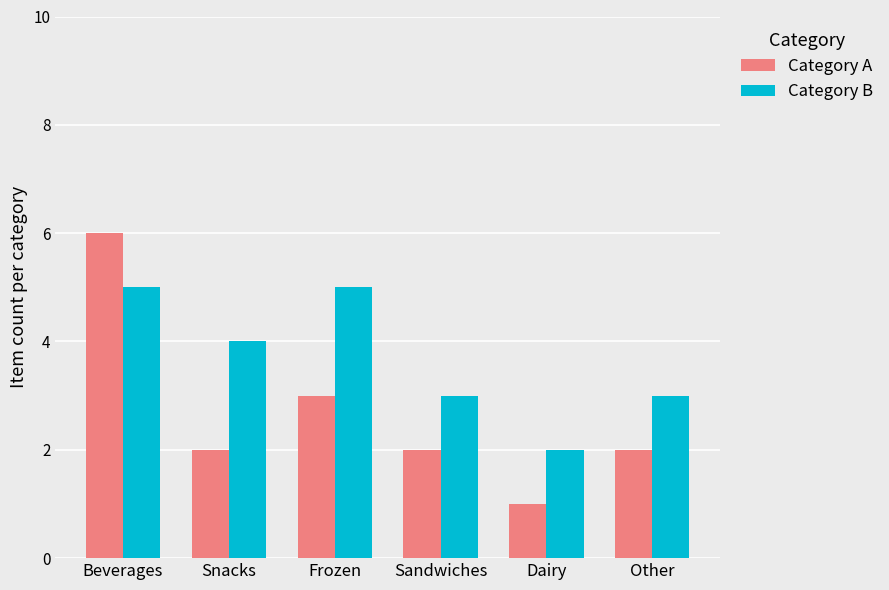

Reading left to right, what are all the values shown in this chart?

Category A: Beverages=6	Snacks=2	Frozen=3	Sandwiches=2	Dairy=1	Other=2
Category B: Beverages=5	Snacks=4	Frozen=5	Sandwiches=3	Dairy=2	Other=3